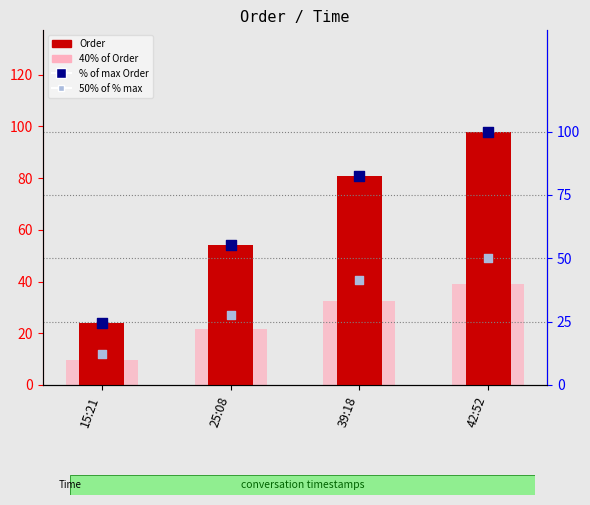

Which series has the largest total across all categories?

% of max Order